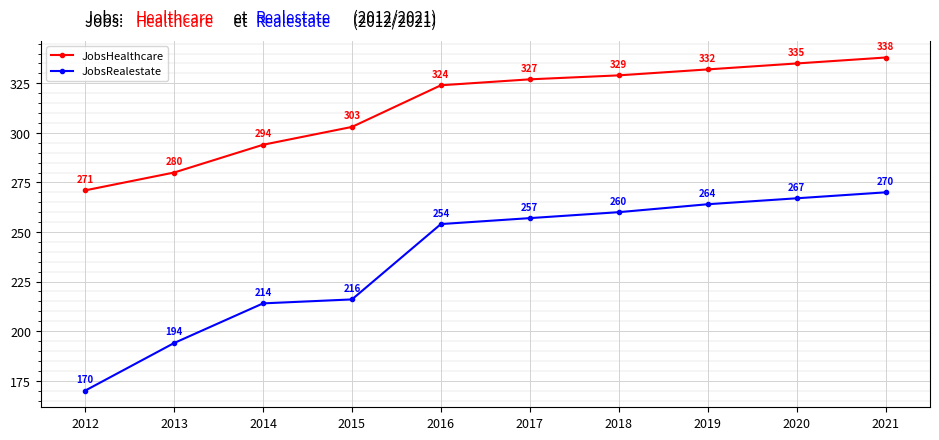

Which series has the largest total across all categories?

JobsHealthcare